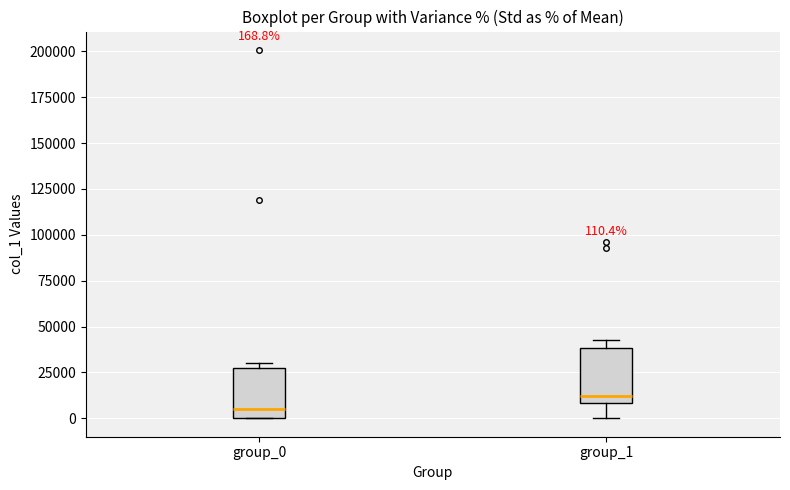

Which box has the lowest median line?

group_0